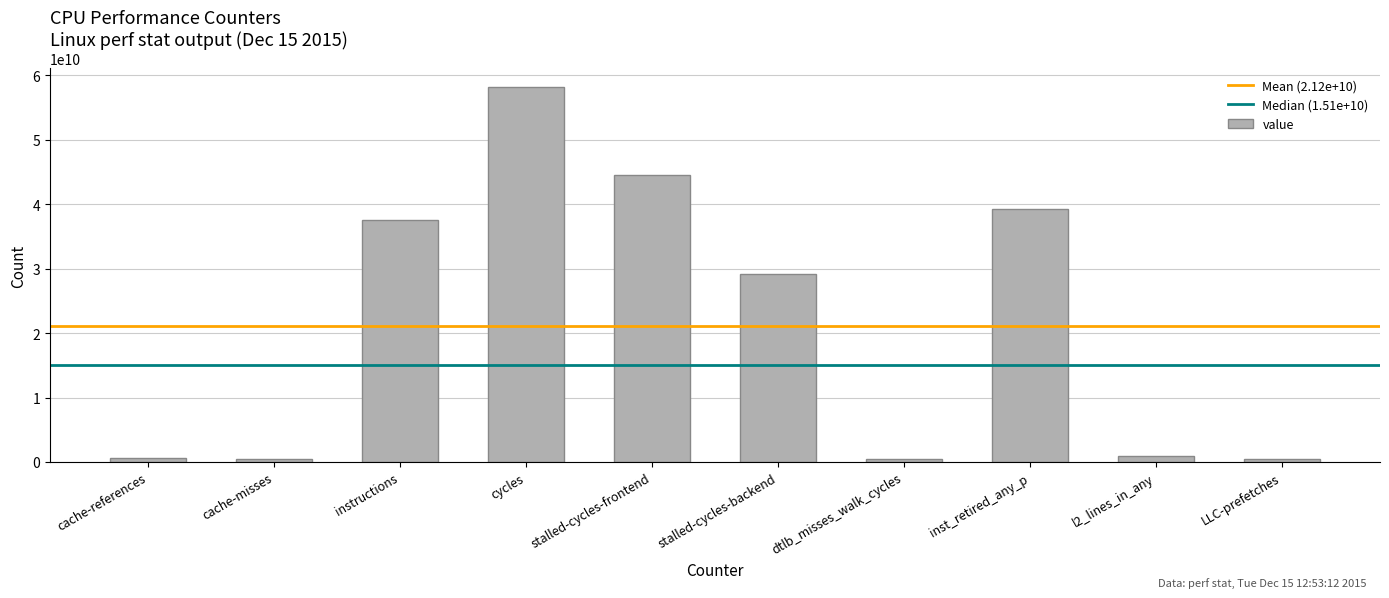

Are the bars grouped side by side (vs. stacked)?

No